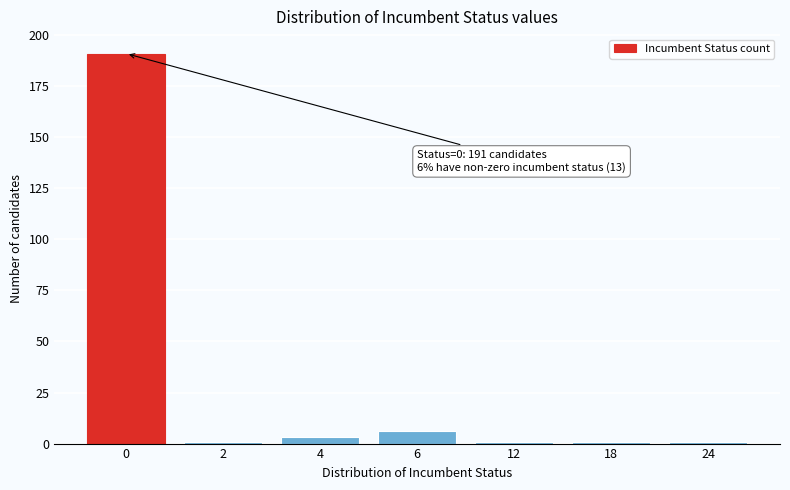

Reading left to right, extract all data points from this chart.

0=191	2=1	4=3	6=6	12=1	18=1	24=1